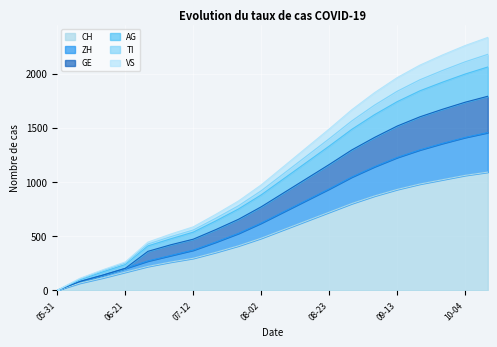

What is the maximum value for CH?

1090